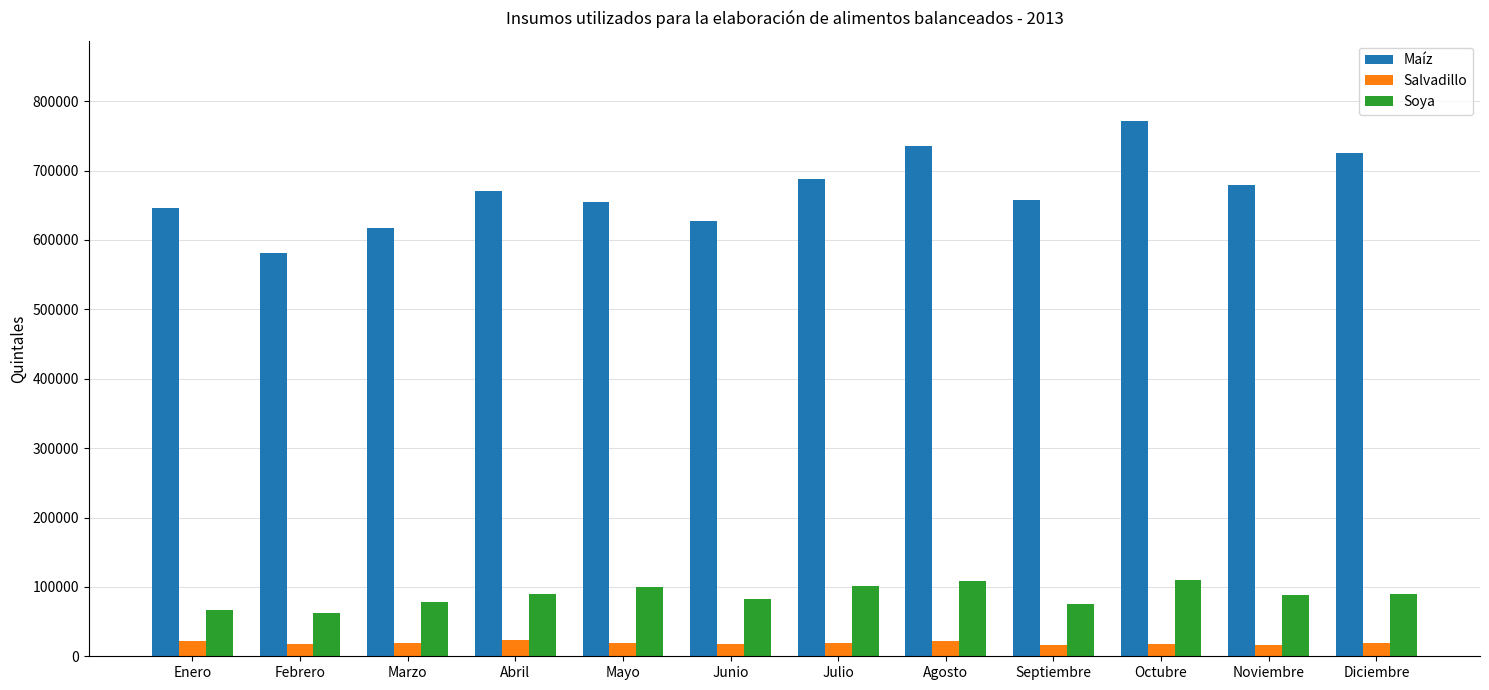

What is the difference between the Salvadillo values at Septiembre and Diciembre?

3698.7